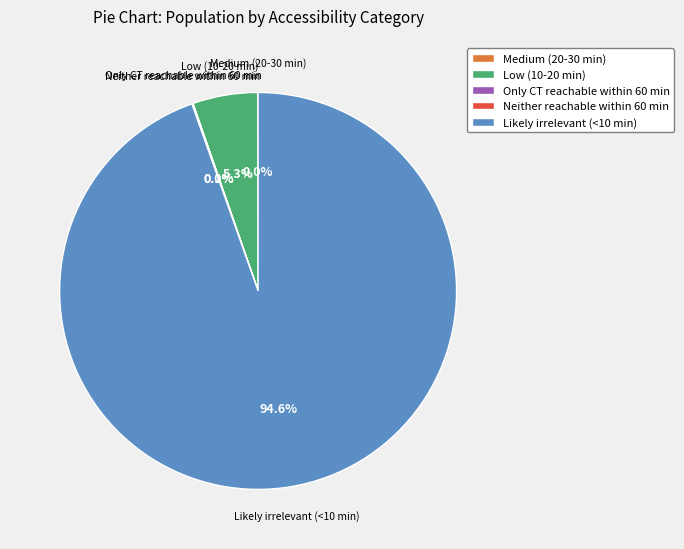

Is there any slice that represents more than half of the pie?

Yes